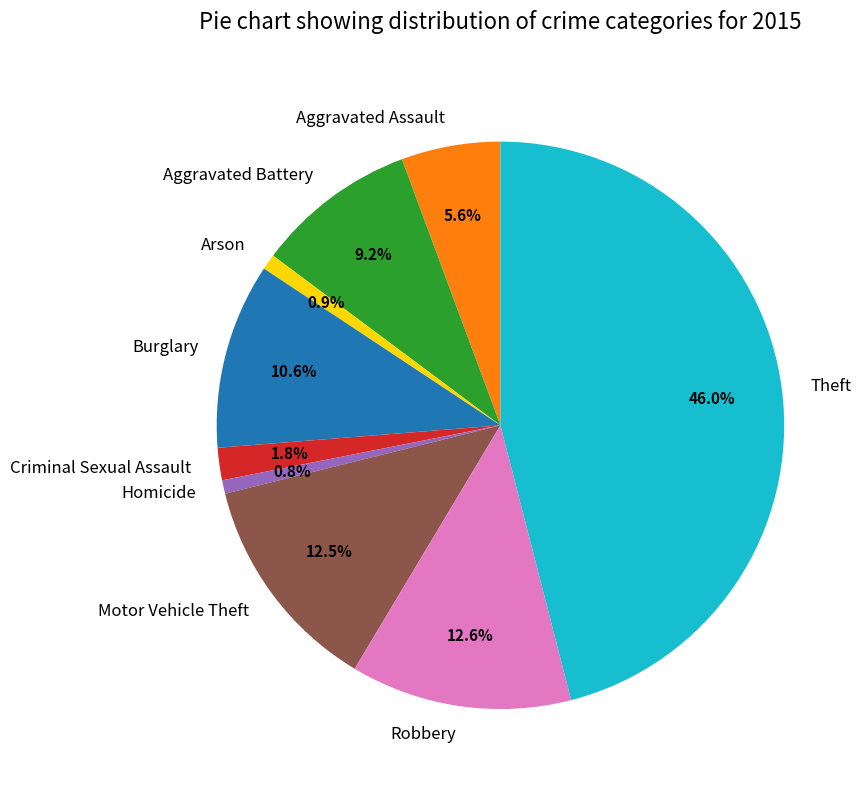

How many segments does this pie chart have?

9